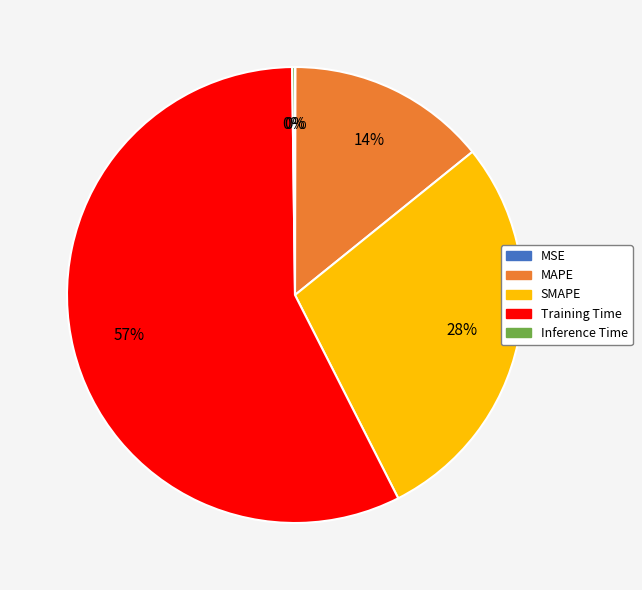

Is Training Time the majority of the pie?

Yes